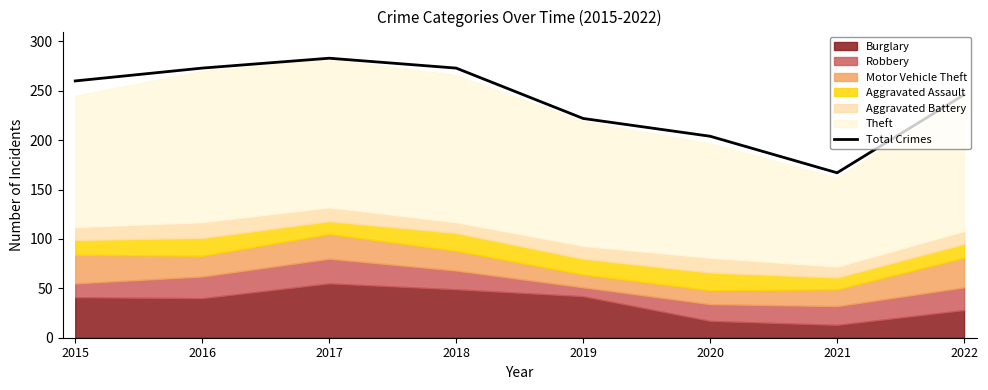

Does the chart have visible grid lines?

No